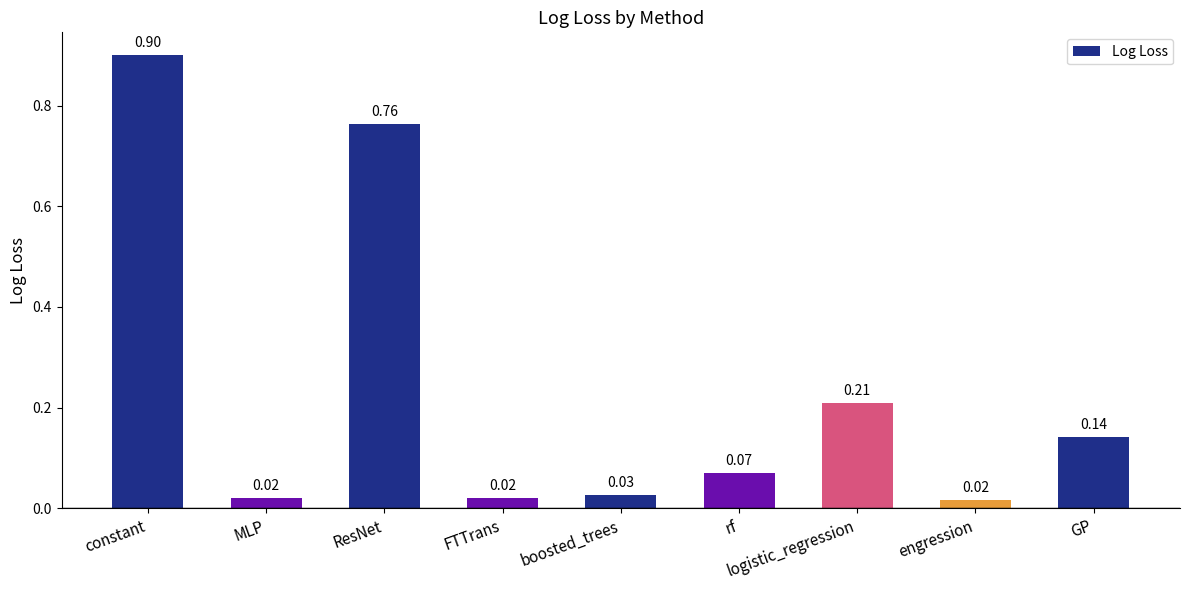

What is the change in value from boosted_trees to logistic_regression?

+0.2